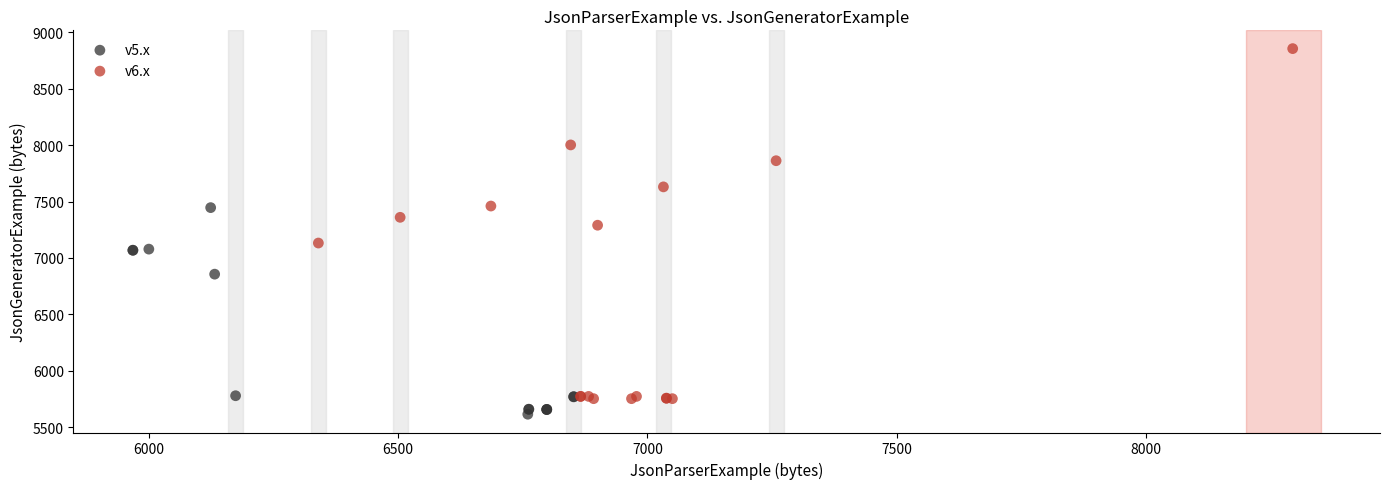

Which series contains the highest Y value?

v6.x